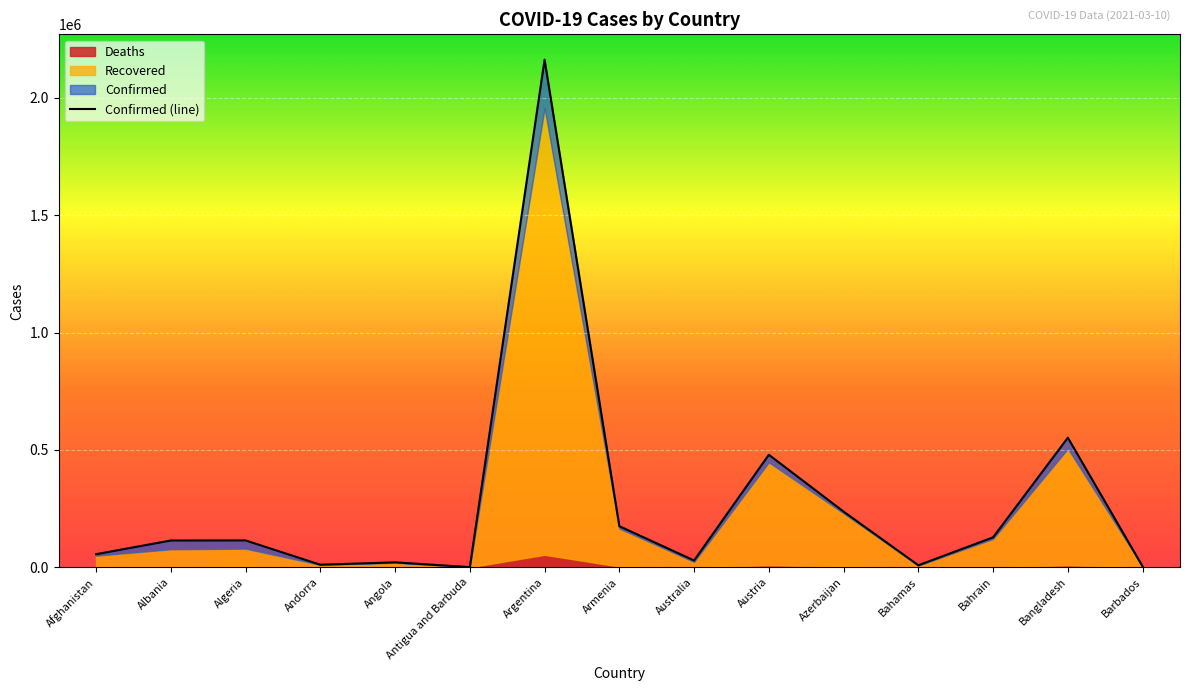

How many interior local valleys does the Recovered series have?

4